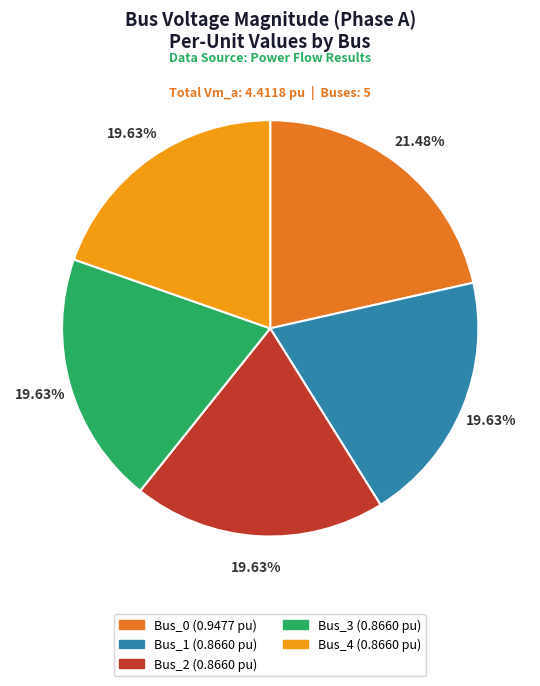

True or false: Bus_4 accounts for 20% of the total.

True